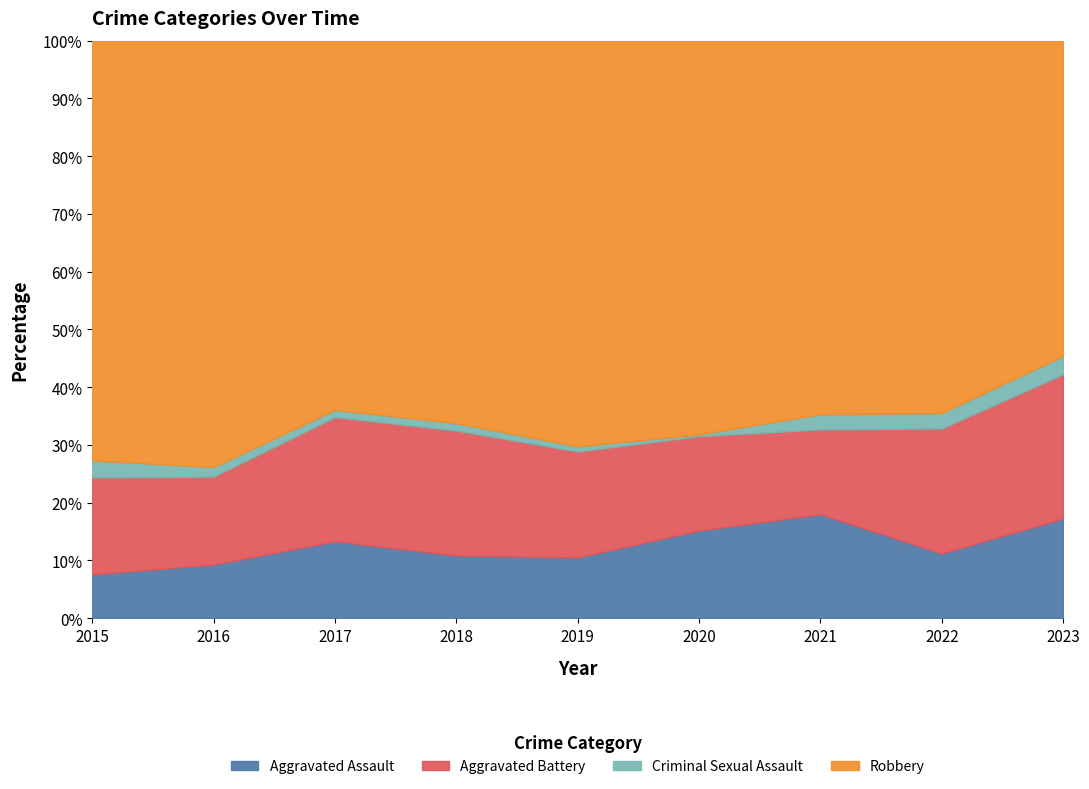

What is the total value across all series at 2015?

100.0